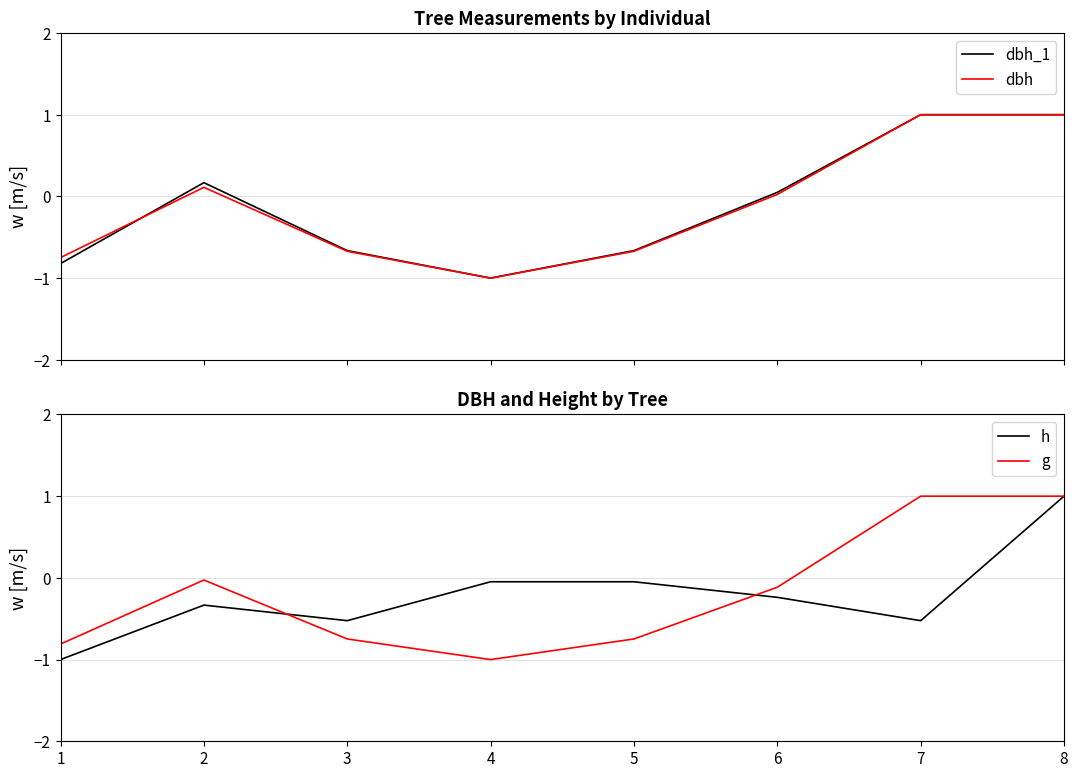

Between which two adjacent categories do dbh_1 and h first intersect?

2 and 3